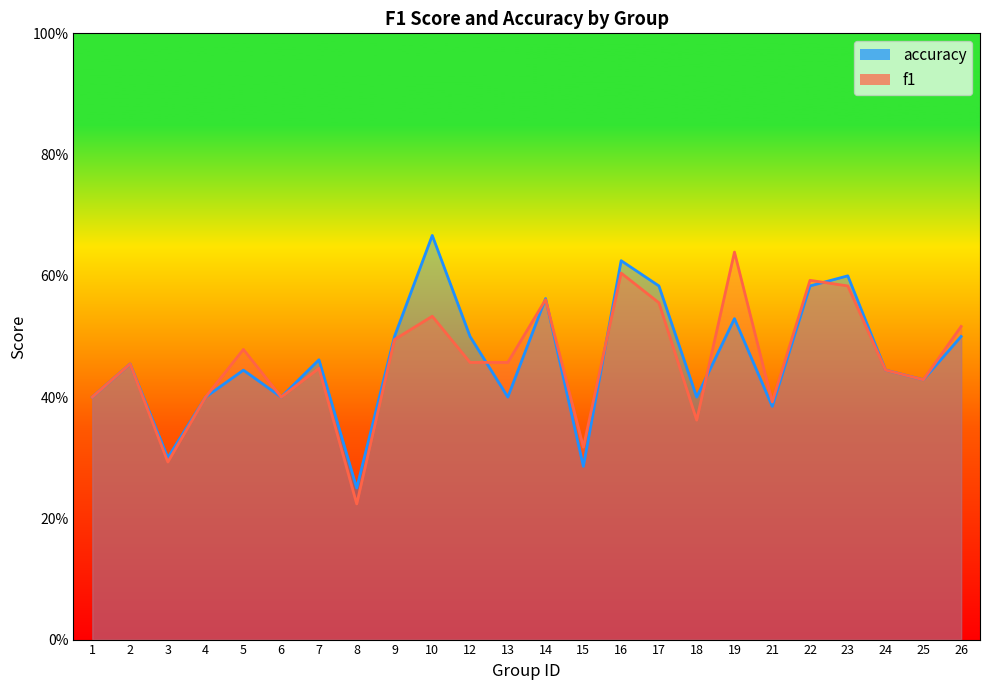

True or false: f1 has a value of 1.1 at 19.

False